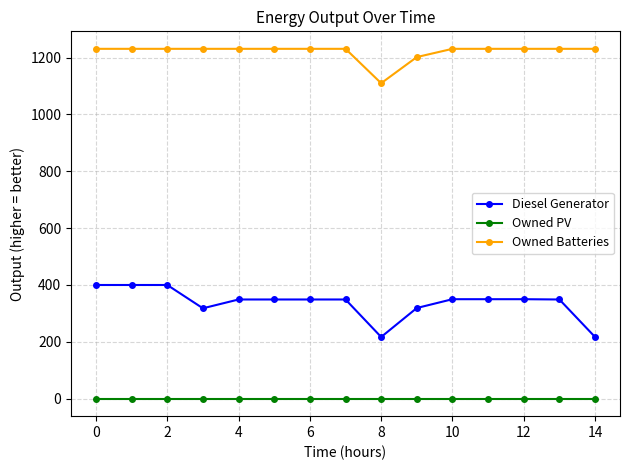

True or false: Owned PV and Owned Batteries intersect in this chart.

False